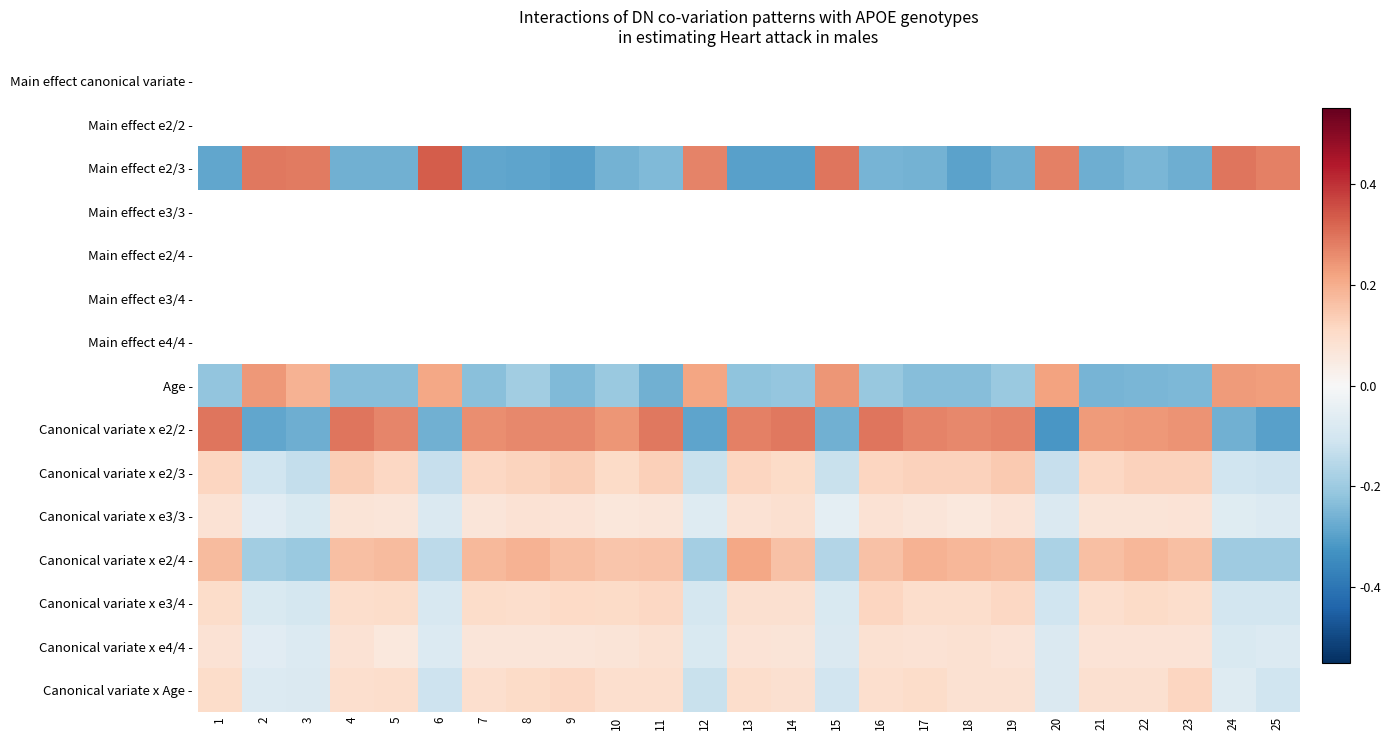

How many Canonical variate x Age - values are between 0 and 1?

17